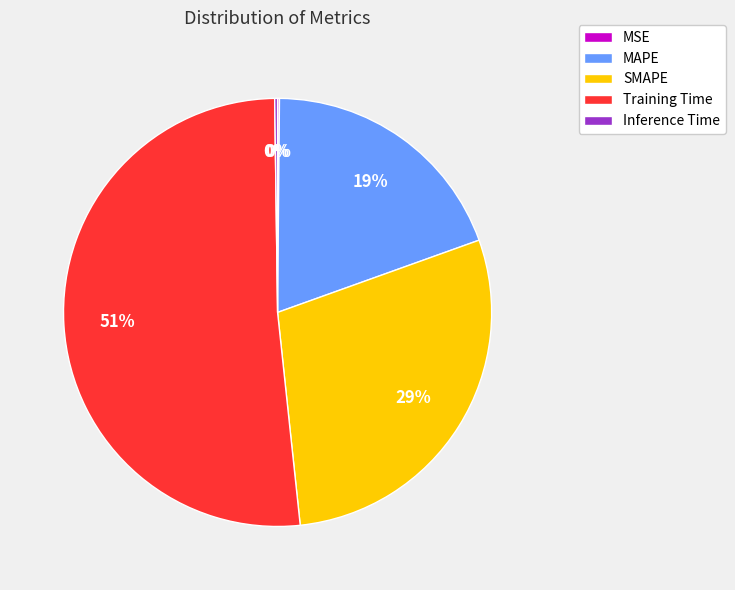

What is the largest slice in the pie chart?

Training Time